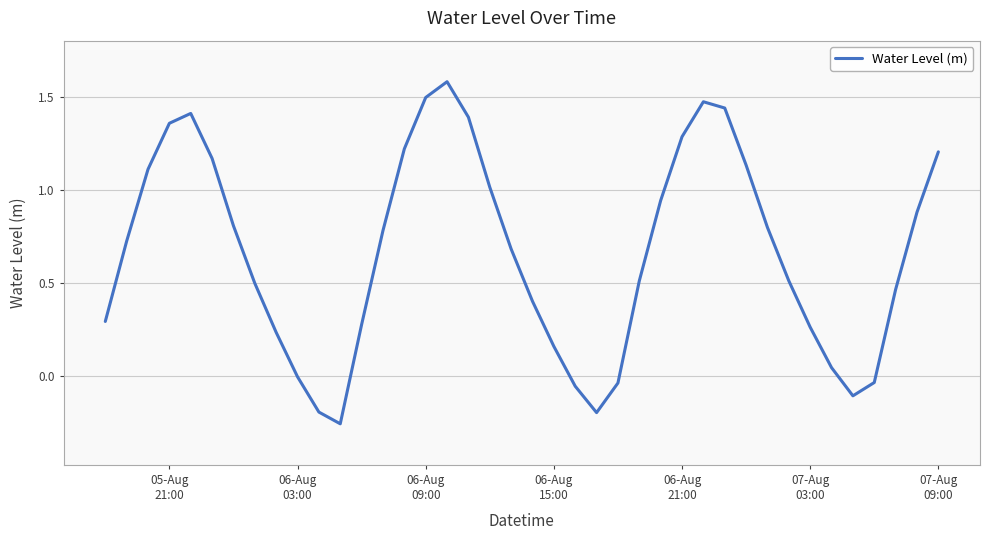

What is the maximum value shown in the chart?

1.6